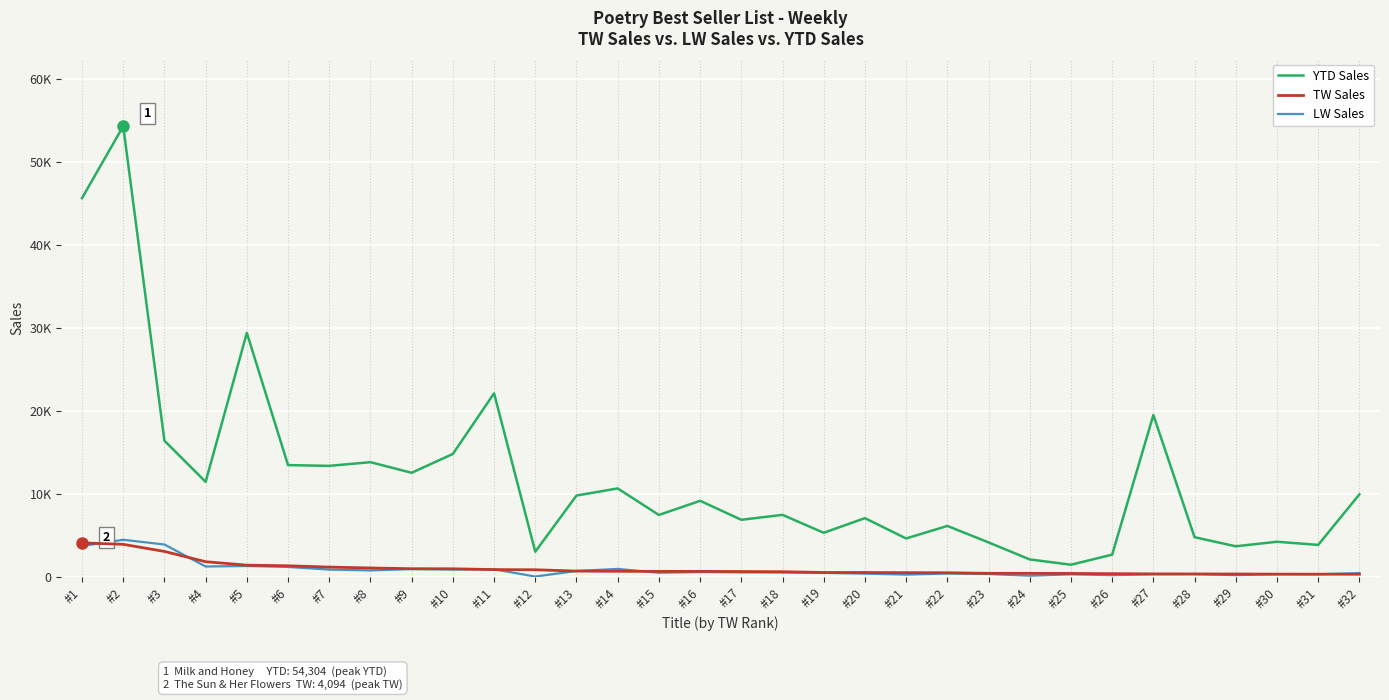

What is the approximate value of TW Sales at #17?

638